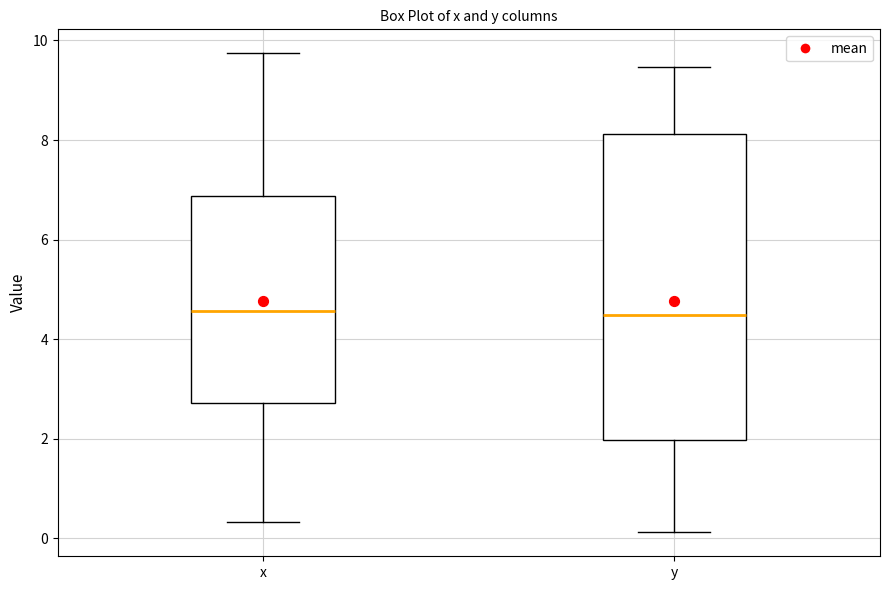

Where does the lower whisker of the box for x end on the y-axis? The values are not printed on the chart, so give them approximately, as read against the axis.

0.4